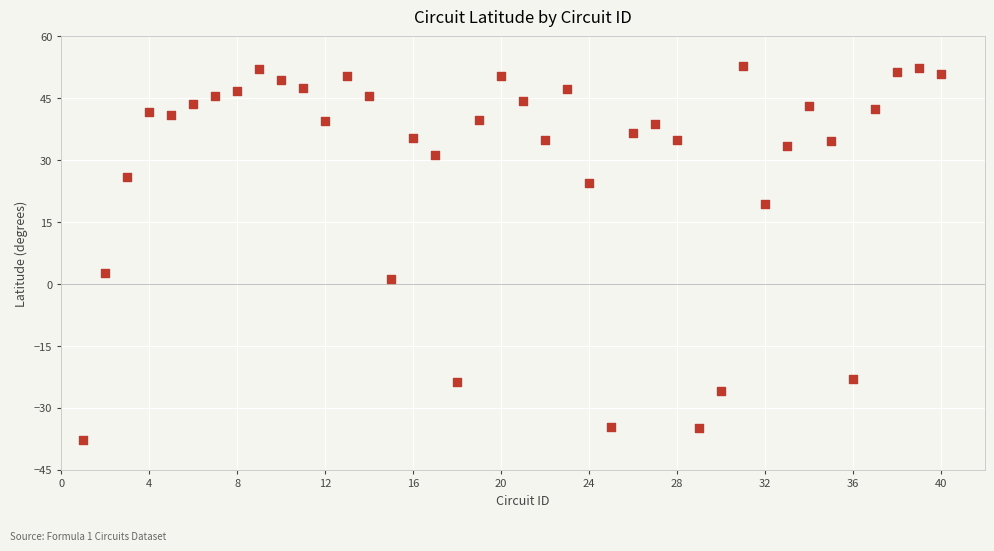

What Y value in the scatter plot is closest to 7?

2.8